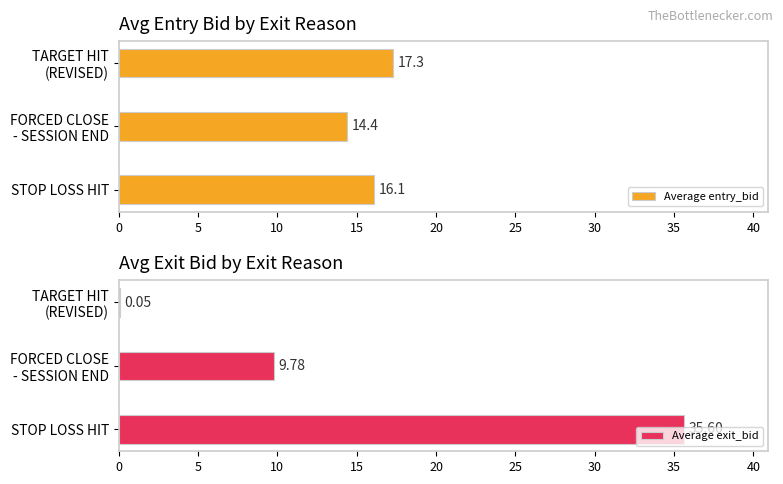

Which series has the largest range (max minus min)?

Average exit_bid